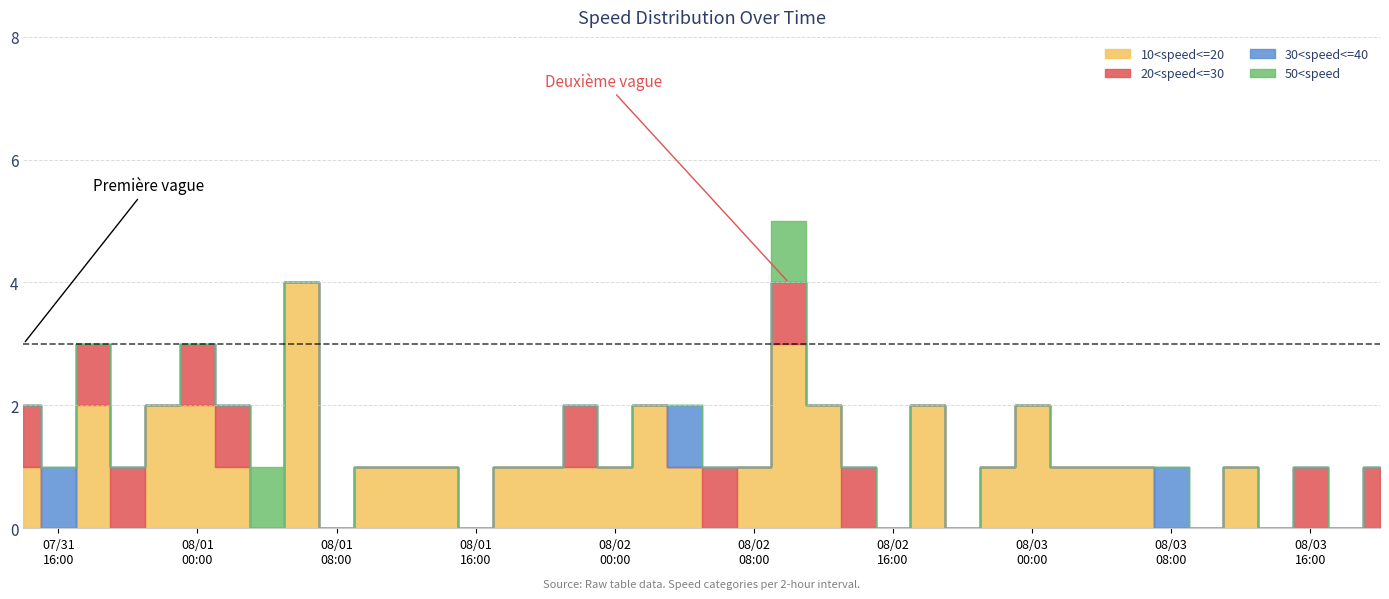

Between 2024-08-02 06:00 and 2024-08-02 08:00, which is larger?

2024-08-02 08:00